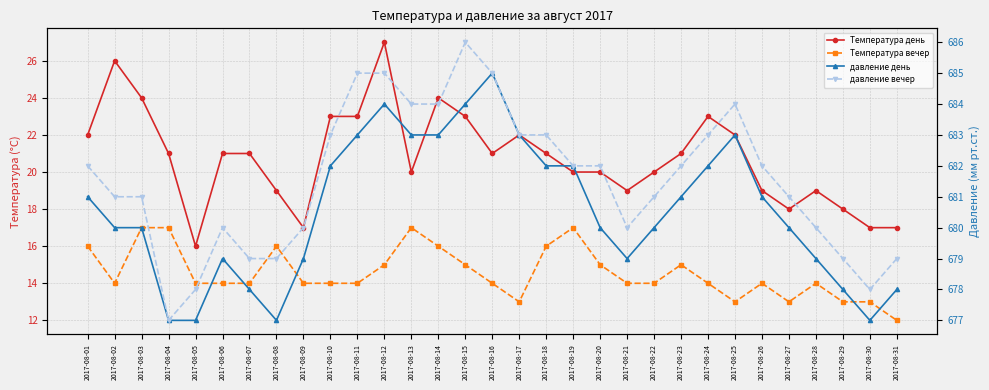

Reading left to right, what are all the values shown in this chart?

Температура день: 2017-08-01=22	2017-08-02=26	2017-08-03=24	2017-08-04=21	2017-08-05=16	2017-08-06=21	2017-08-07=21	2017-08-08=19	2017-08-09=17	2017-08-10=23	2017-08-11=23	2017-08-12=27	2017-08-13=20	2017-08-14=24	2017-08-15=23	2017-08-16=21	2017-08-17=22	2017-08-18=21	2017-08-19=20	2017-08-20=20	2017-08-21=19	2017-08-22=20	2017-08-23=21	2017-08-24=23	2017-08-25=22	2017-08-26=19	2017-08-27=18	2017-08-28=19	2017-08-29=18	2017-08-30=17	2017-08-31=17
Температура вечер: 2017-08-01=16	2017-08-02=14	2017-08-03=17	2017-08-04=17	2017-08-05=14	2017-08-06=14	2017-08-07=14	2017-08-08=16	2017-08-09=14	2017-08-10=14	2017-08-11=14	2017-08-12=15	2017-08-13=17	2017-08-14=16	2017-08-15=15	2017-08-16=14	2017-08-17=13	2017-08-18=16	2017-08-19=17	2017-08-20=15	2017-08-21=14	2017-08-22=14	2017-08-23=15	2017-08-24=14	2017-08-25=13	2017-08-26=14	2017-08-27=13	2017-08-28=14	2017-08-29=13	2017-08-30=13	2017-08-31=12
давление день: 2017-08-01=681	2017-08-02=680	2017-08-03=680	2017-08-04=677	2017-08-05=677	2017-08-06=679	2017-08-07=678	2017-08-08=677	2017-08-09=679	2017-08-10=682	2017-08-11=683	2017-08-12=684	2017-08-13=683	2017-08-14=683	2017-08-15=684	2017-08-16=685	2017-08-17=683	2017-08-18=682	2017-08-19=682	2017-08-20=680	2017-08-21=679	2017-08-22=680	2017-08-23=681	2017-08-24=682	2017-08-25=683	2017-08-26=681	2017-08-27=680	2017-08-28=679	2017-08-29=678	2017-08-30=677	2017-08-31=678
давление вечер: 2017-08-01=682	2017-08-02=681	2017-08-03=681	2017-08-04=677	2017-08-05=678	2017-08-06=680	2017-08-07=679	2017-08-08=679	2017-08-09=680	2017-08-10=683	2017-08-11=685	2017-08-12=685	2017-08-13=684	2017-08-14=684	2017-08-15=686	2017-08-16=685	2017-08-17=683	2017-08-18=683	2017-08-19=682	2017-08-20=682	2017-08-21=680	2017-08-22=681	2017-08-23=682	2017-08-24=683	2017-08-25=684	2017-08-26=682	2017-08-27=681	2017-08-28=680	2017-08-29=679	2017-08-30=678	2017-08-31=679